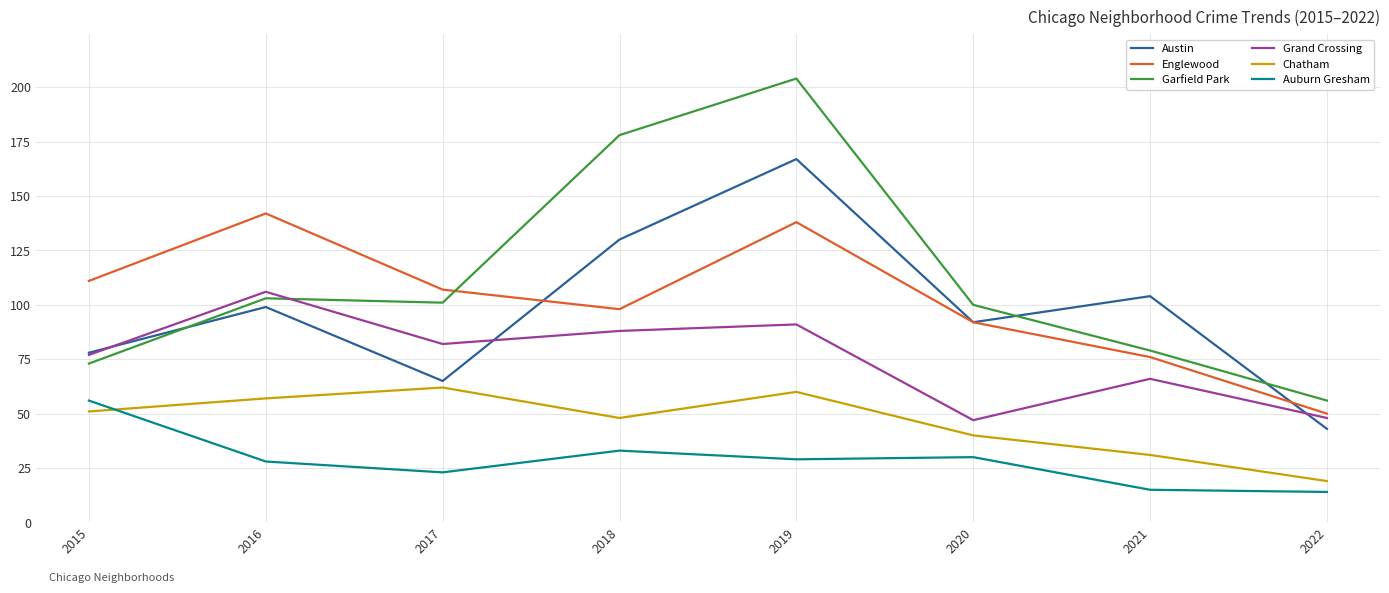

What is the average value of the Garfield Park series?

112